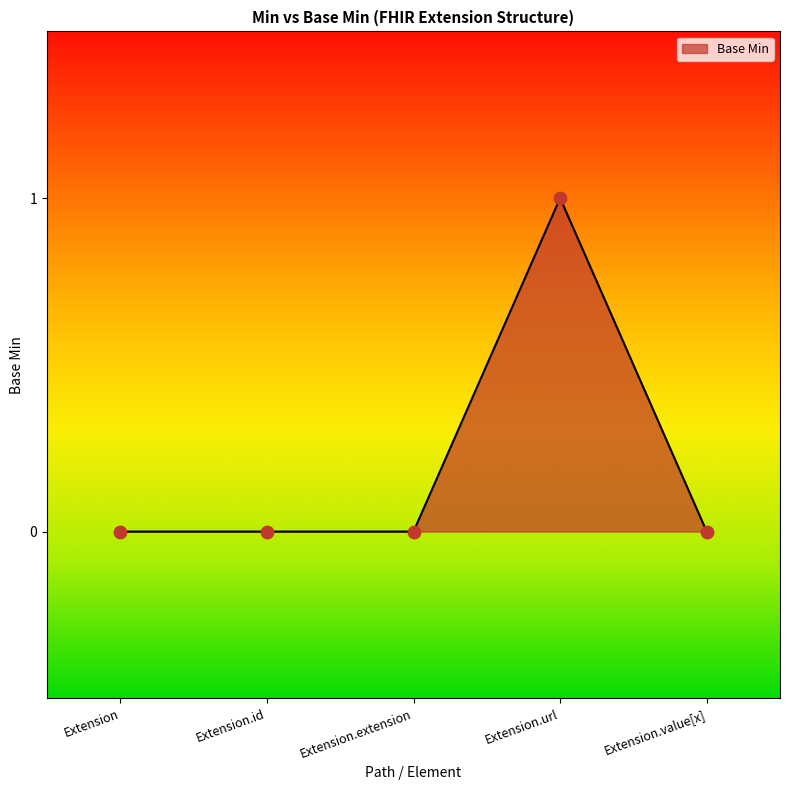

Between Extension.extension and Extension.url, which is larger?

Extension.url